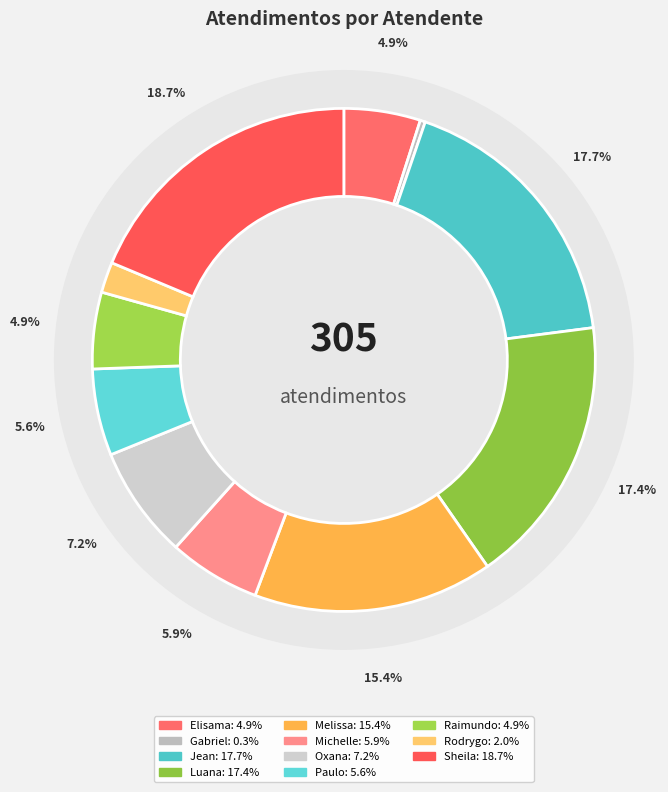

To the nearest percent, what is the average slice percentage?

9%